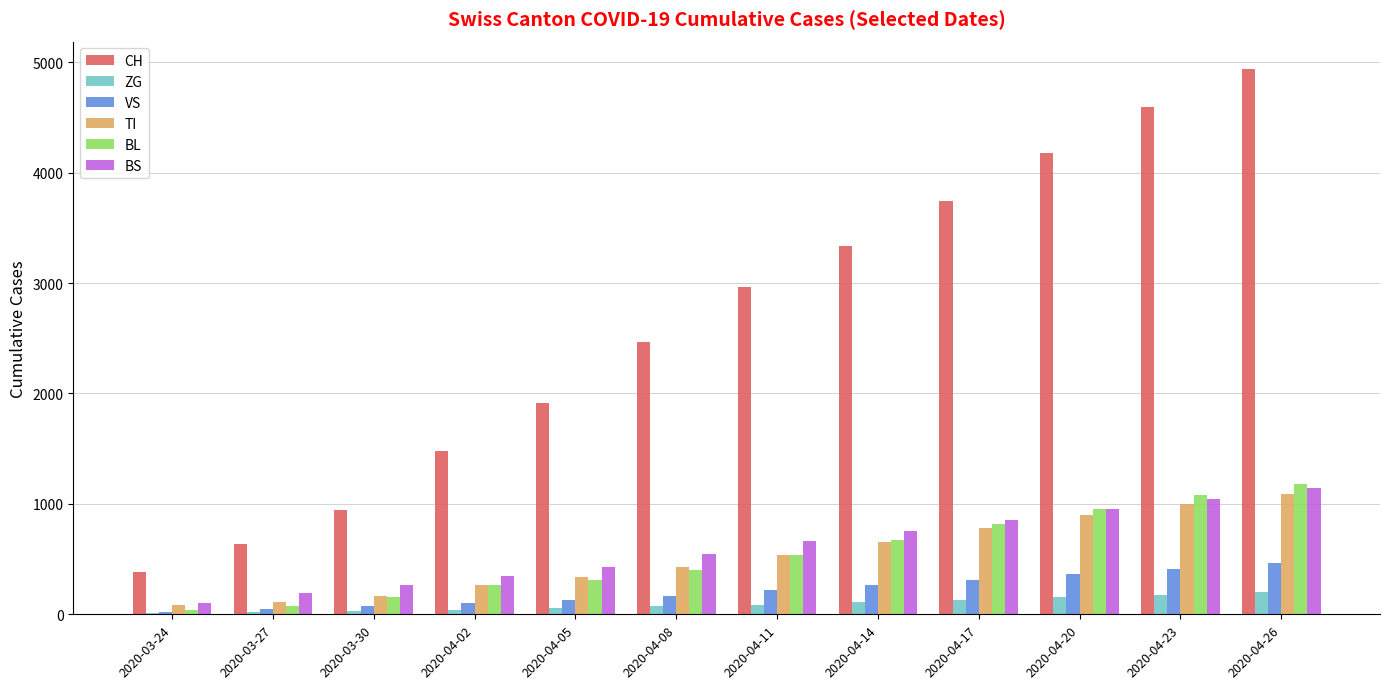

Is the value of ZG at 2020-04-20 greater than the value of VS at 2020-03-27?

Yes